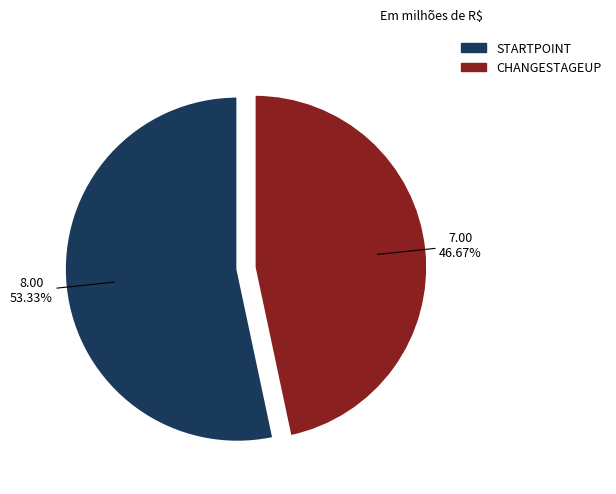

What is the total percentage of CHANGESTAGEUP and STARTPOINT?

100.0%